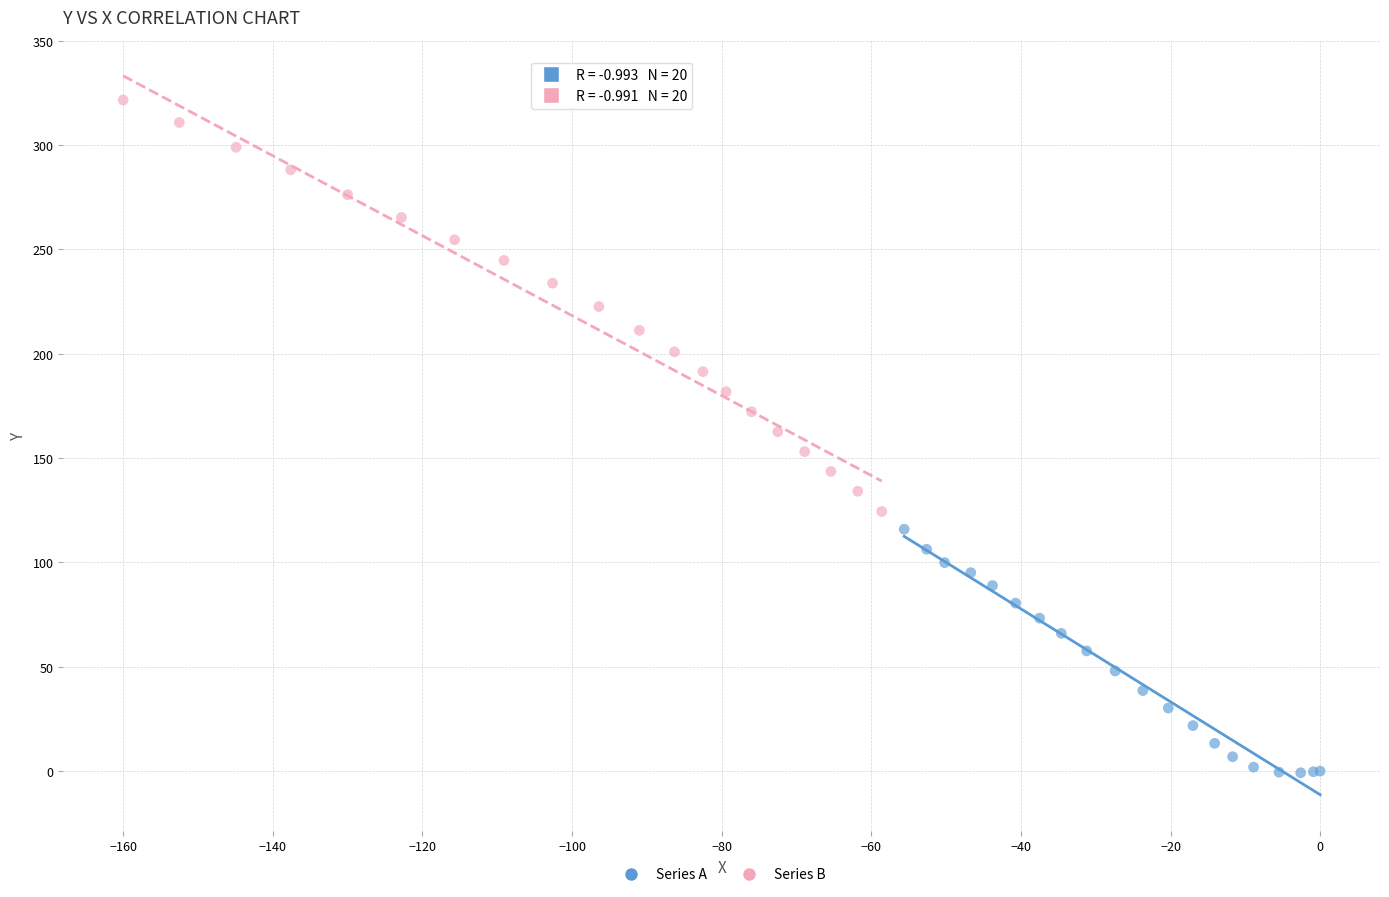

Which series contains the highest Y value?

Series B